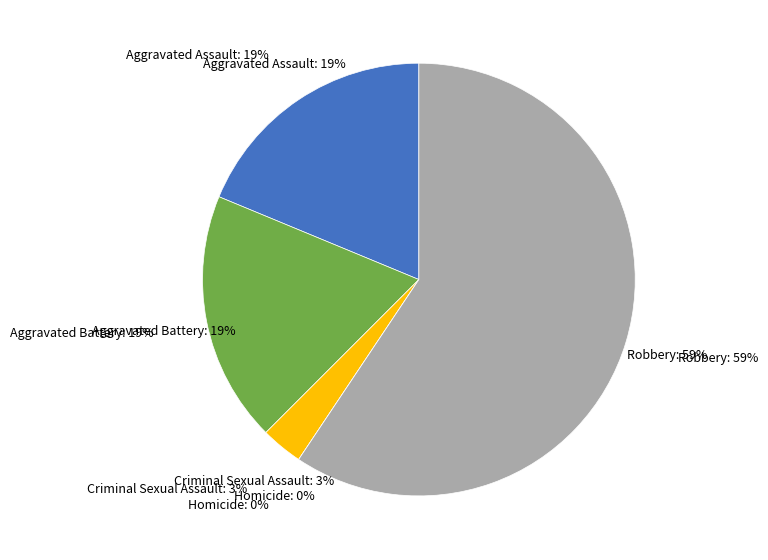

How many slices are in this pie chart?

5